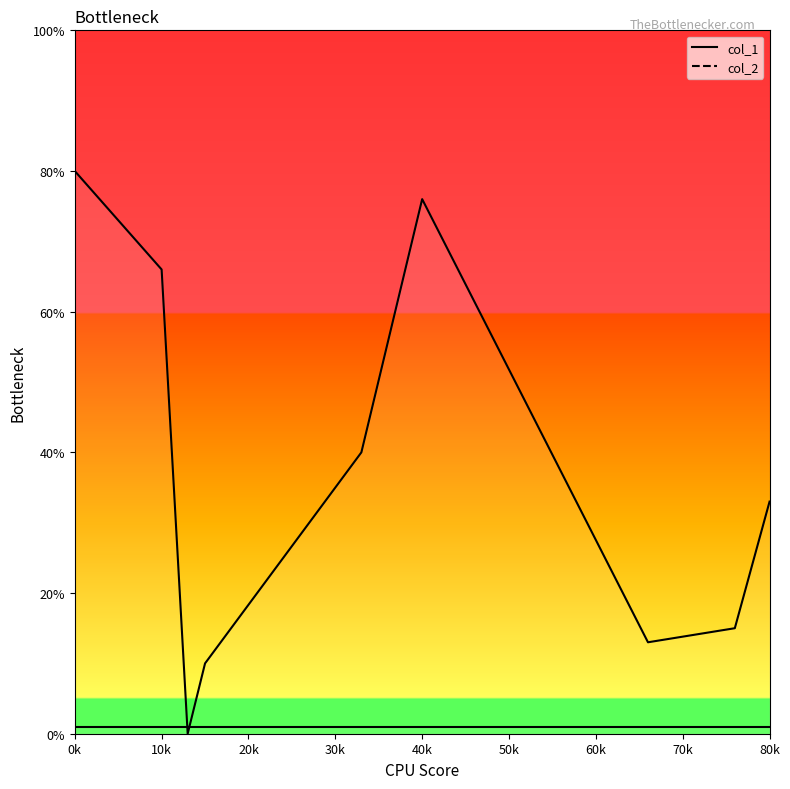

At 80k, list the series in order from largest to smallest.

col_1, col_2